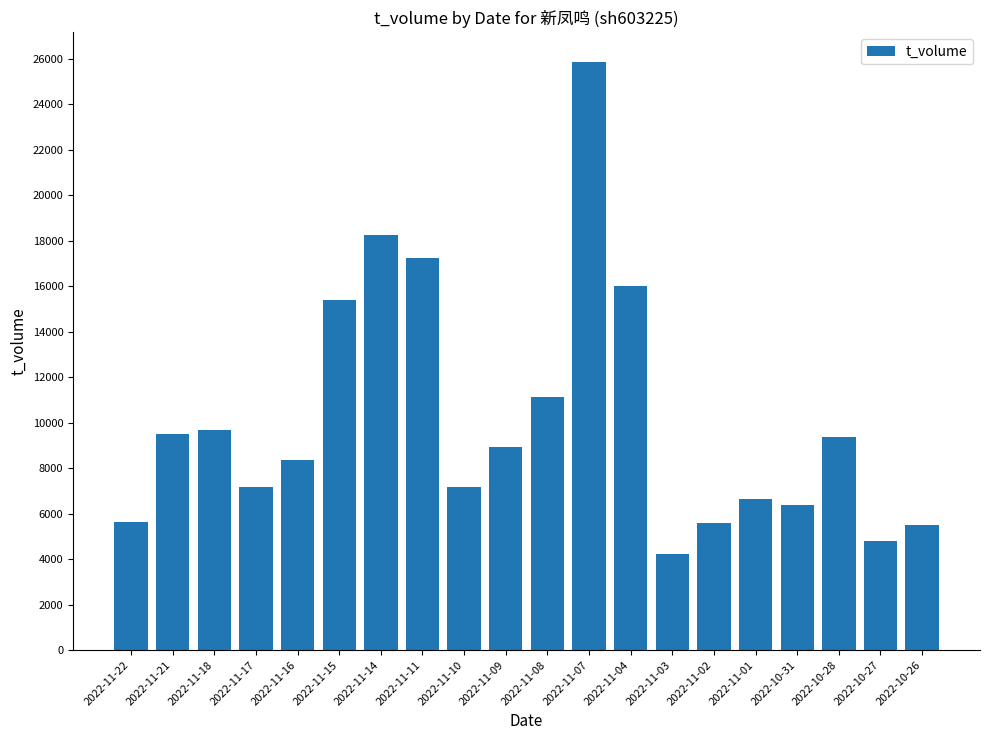

How many series are shown in this chart?

1